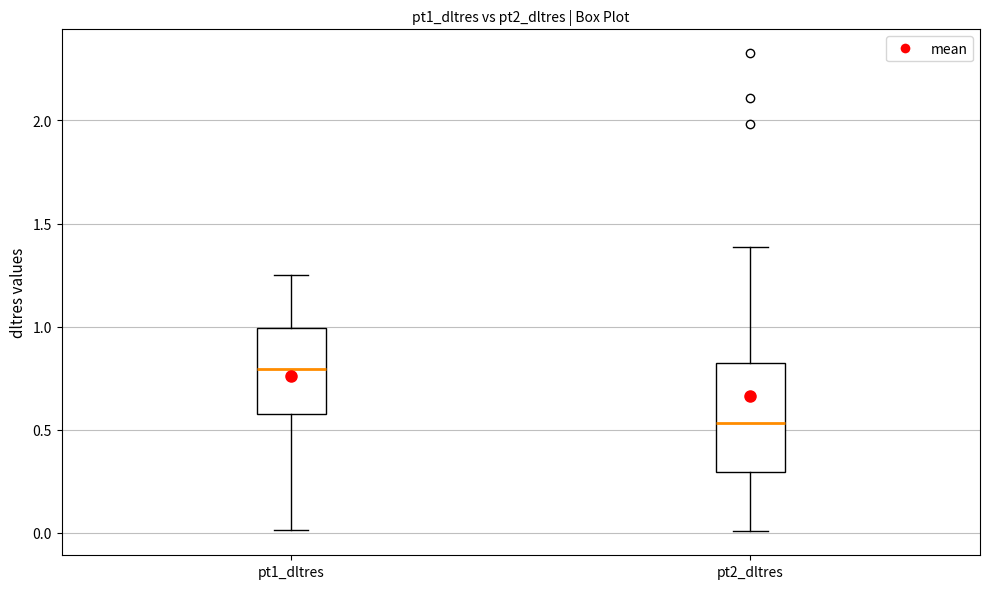

Comparing the boxes themselves (not the whiskers), which one is the tallest?

pt2_dltres